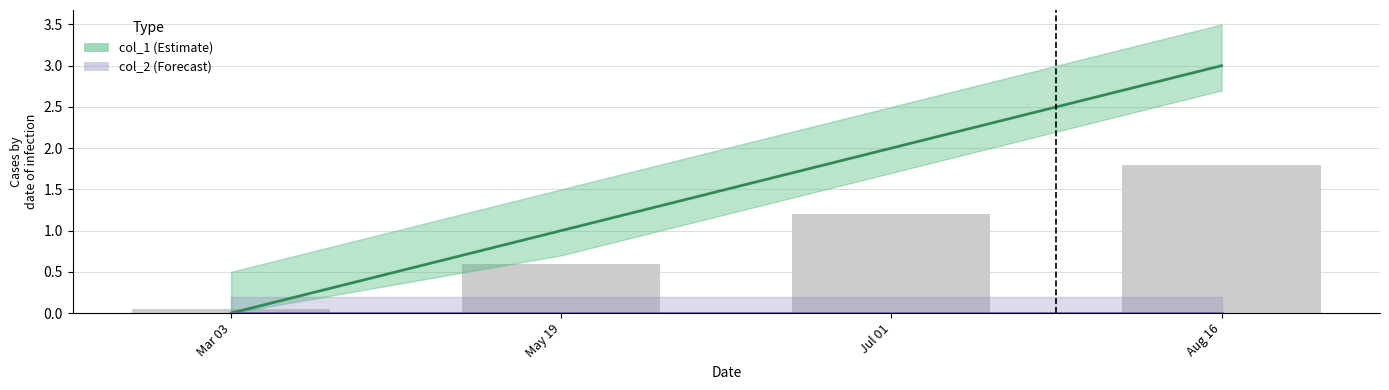

What are all the series names shown in the legend?

col_1 (Estimate), col_2 (Forecast)